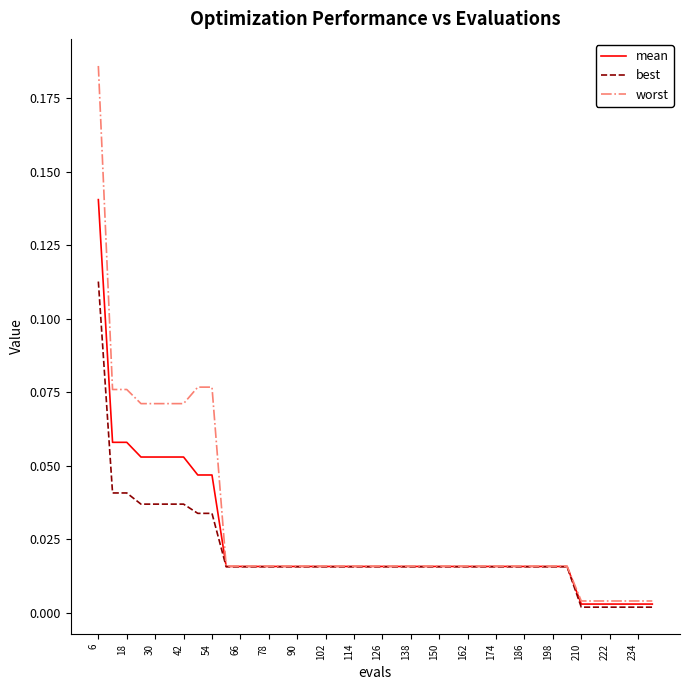

List the series in order of their peak value, highest first.

worst, mean, best